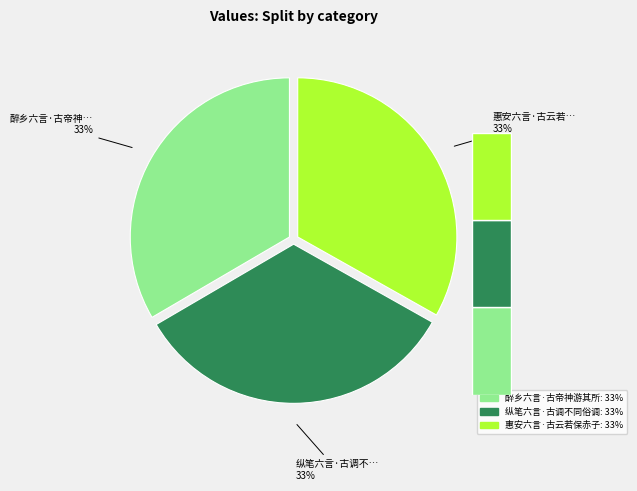

Count the number of slices in the pie.

3